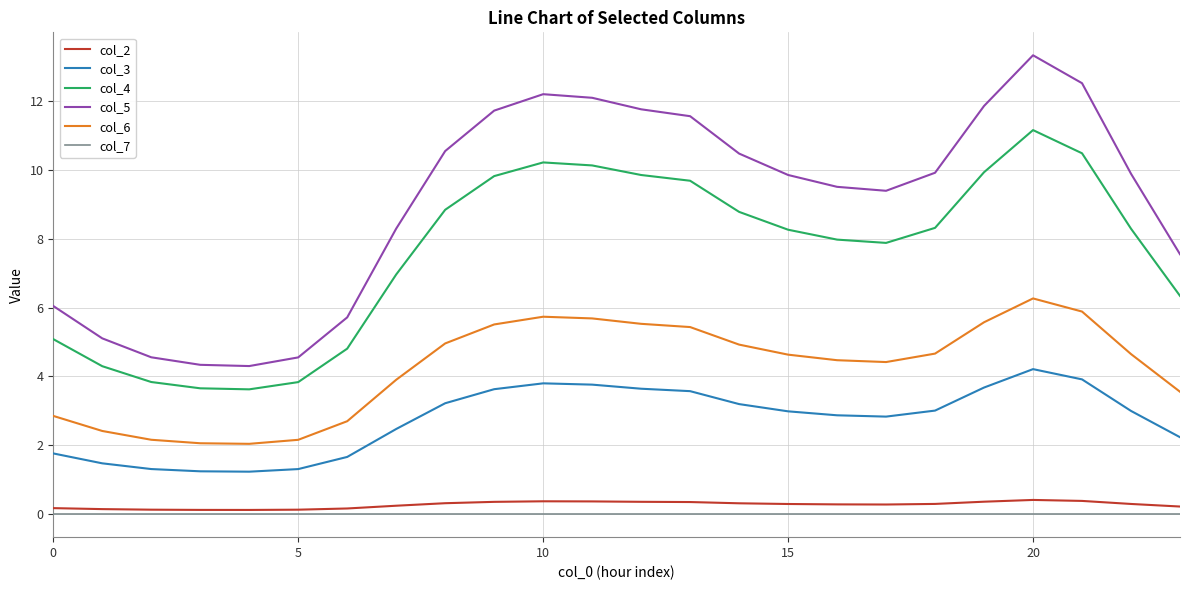

True or false: col_5 and col_6 intersect in this chart.

False